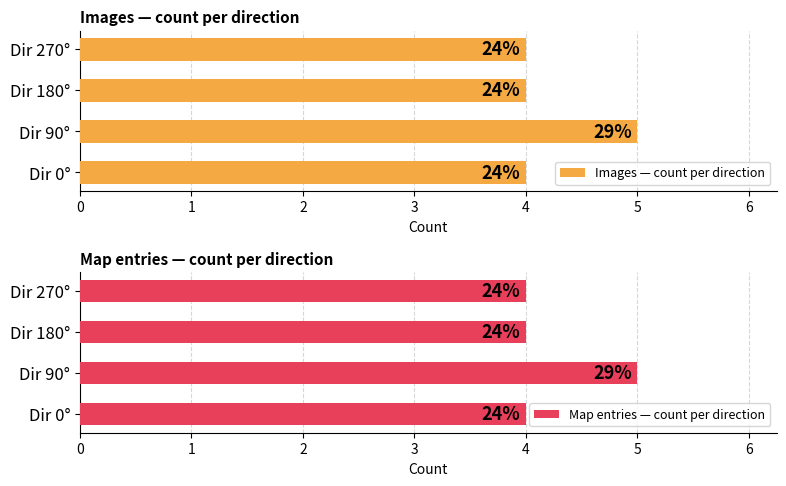

What is the difference between the Map entries — count per direction values at Dir 270° and Dir 90°?

1